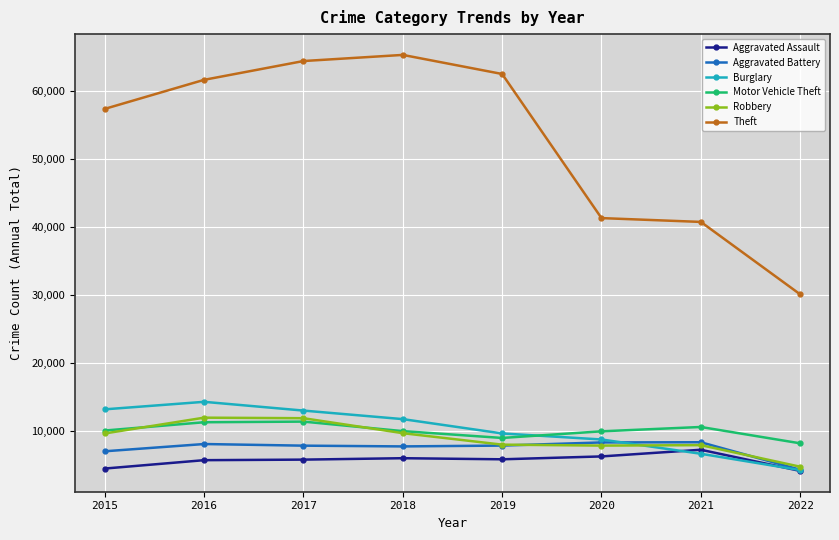

At which label does Motor Vehicle Theft reach its minimum?

2022